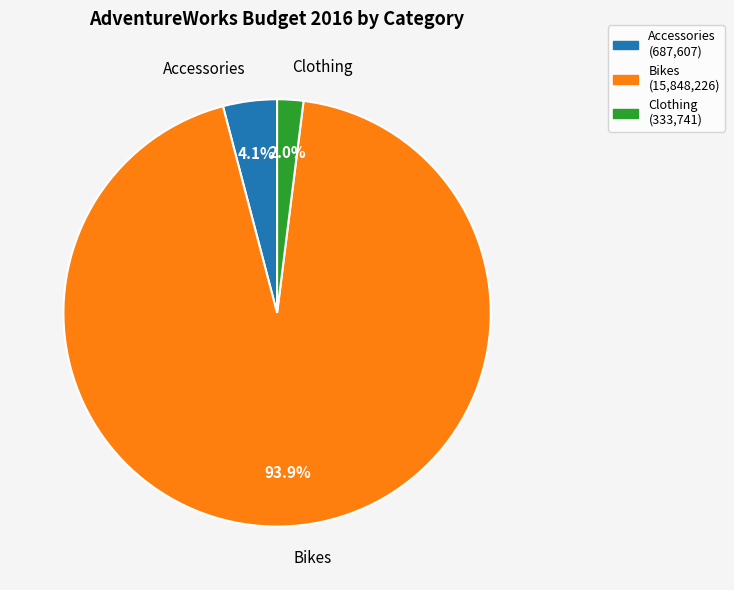

Count the number of slices in the pie.

3